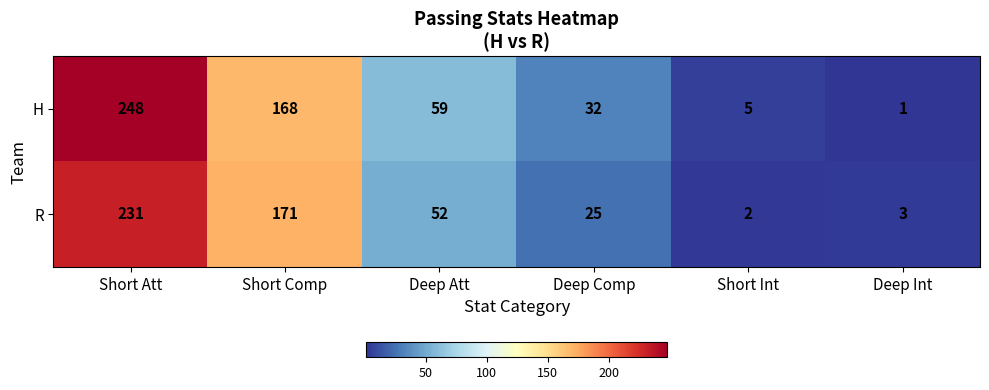

The value of R at Deep Att is 30. True or false?

False